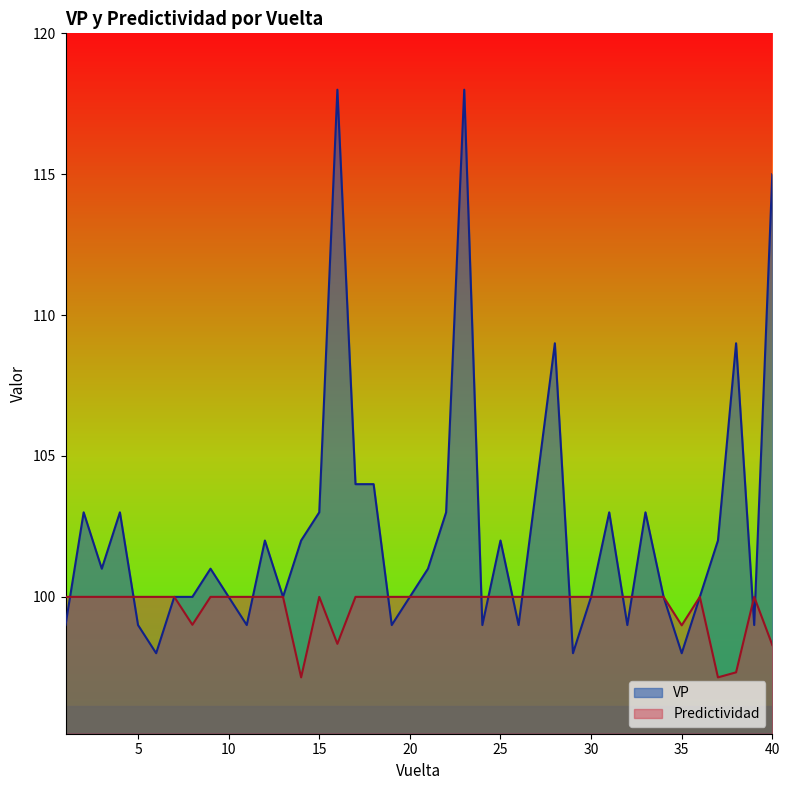

Which series has the largest total across all categories?

VP